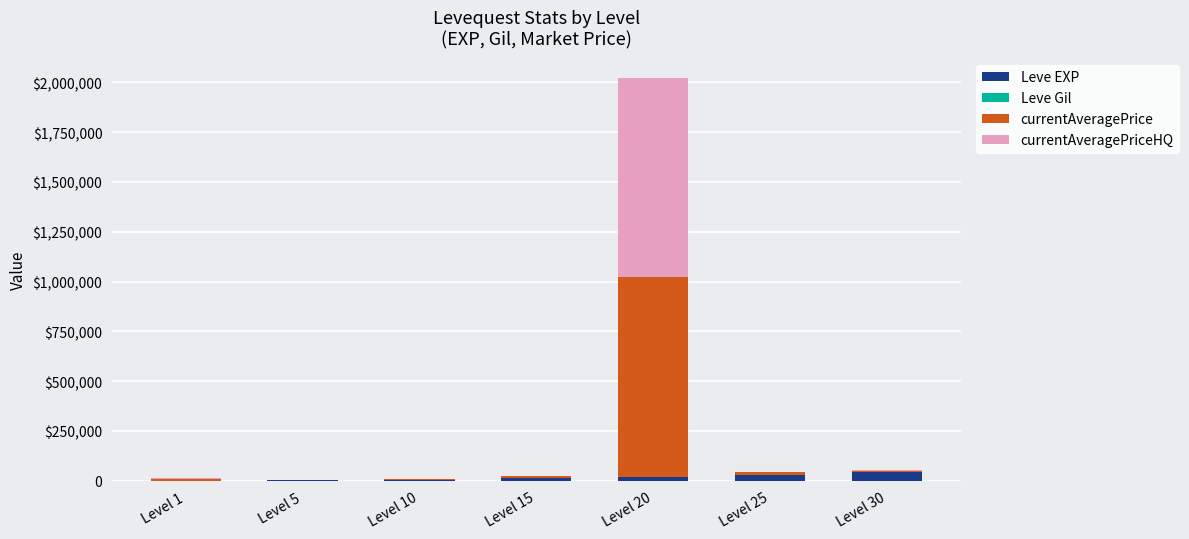

Are the bars grouped side by side (vs. stacked)?

No